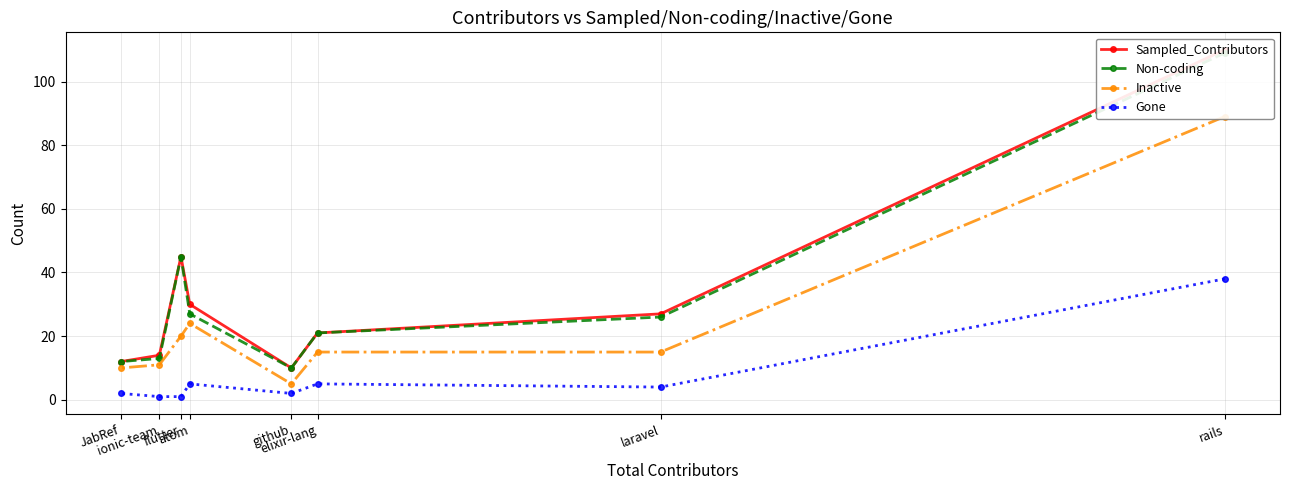

Rank the series at ionic-team from highest to lowest value.

Sampled_Contributors, Non-coding, Inactive, Gone